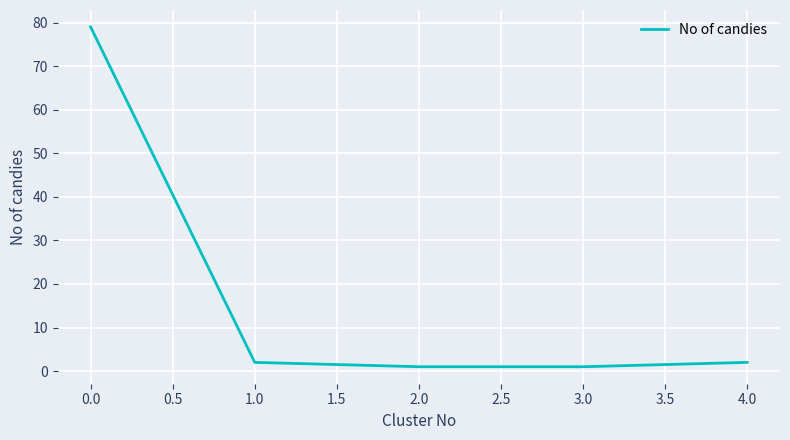

Is it true that the value at 0.0 is 55?

False